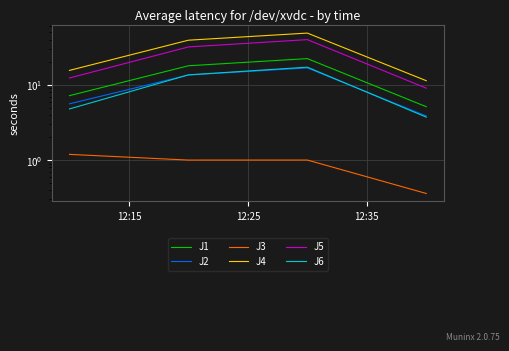

Reading left to right, extract all data points from this chart.

J1: 7.2	18.0	22.4	5.1
J2: 5.6	13.6	16.8	3.9
J3: 1.2	1.0	1.0	0.4
J4: 15.6	39.3	48.9	11.4
J5: 12.4	32.0	40.0	9.1
J6: 4.8	13.6	17.2	3.7